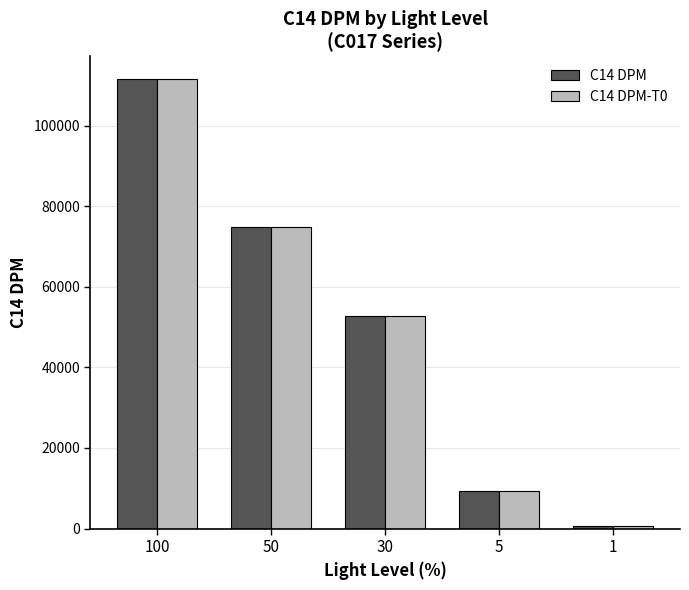

What is the total value across all series at 5?

18682